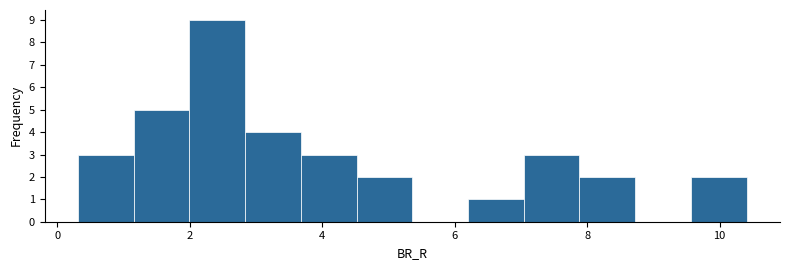

Reading left to right, list every bar in this chart as the range it spans on the x-axis followed by its height. Neither the bar edges nor the heights are printed on the chart, so give them approximately, as read against the axes.

0.4 to 1.2: 3
1.2 to 2.0: 5
2.0 to 2.8: 9
2.8 to 3.6: 4
3.6 to 4.6: 3
4.6 to 5.4: 2
5.4 to 6.2: 0
6.2 to 7.0: 1
7.0 to 7.8: 3
7.8 to 8.8: 2
8.8 to 9.6: 0
9.6 to 10.4: 2